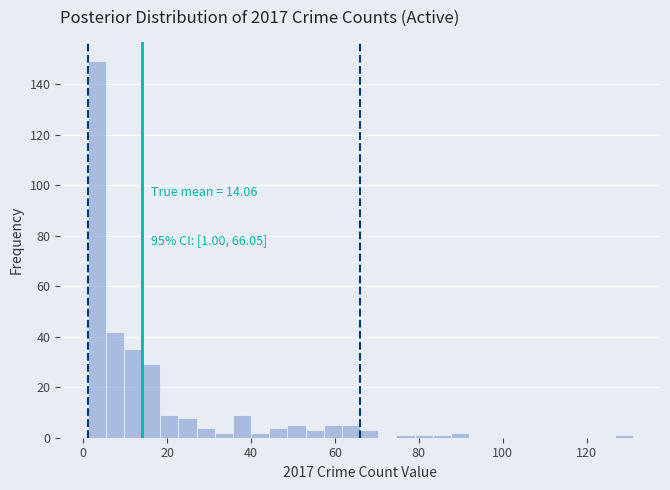

Around what value on the x-axis is the tallest bar? Give the approximate position of its centre, as read against the axis.

4